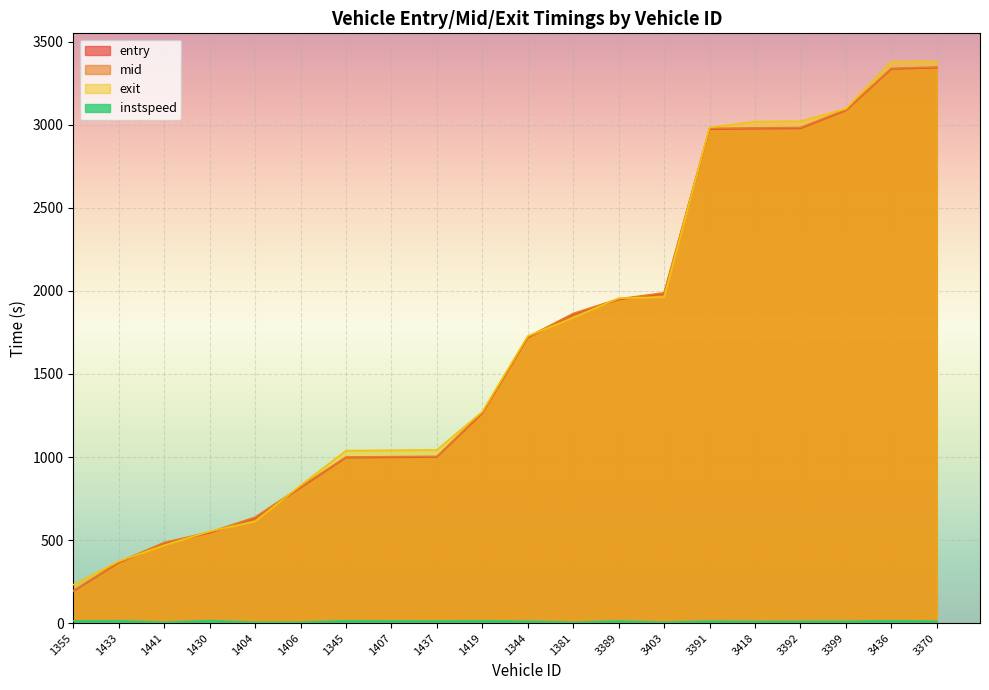

Reading right to left, what are all the values shown in this chart?

entry: 3370=3343.2	3436=3336.0	3399=3086.0	3392=2978.1	3418=2976.2	3391=2973.9	3403=1984.3	3389=1947.9	1381=1859.7	1344=1718.6	1419=1263.6	1437=1000.5	1407=998.2	1345=996.2	1406=815.8	1404=633.4	1430=543.7	1441=482.0	1433=363.7	1355=191.8
mid: 3370=3347.2	3436=3339.6	3399=3090.3	3392=2983.0	3418=2981.0	3391=2978.0	3403=1988.4	3389=1951.6	1381=1864.1	1344=1722.5	1419=1267.5	1437=1004.0	1407=1002.1	1345=1000.1	1406=820.3	1404=637.5	1430=547.5	1441=485.4	1433=367.4	1355=195.5
exit: 3370=3381.1	3436=3378.7	3399=3095.9	3392=3020.8	3418=3018.4	3391=2983.4	3403=1963.5	3389=1955.8	1381=1839.1	1344=1727.9	1419=1272.8	1437=1042.6	1407=1040.7	1345=1038.2	1406=828.9	1404=612.9	1430=552.6	1441=468.5	1433=372.5	1355=231.0
instspeed: 3370=11.5	3436=14.4	3399=11.4	3392=10.3	3418=9.9	3391=12.4	3403=5.0	3389=13.0	1381=5.0	1344=11.5	1419=14.2	1437=12.7	1407=13.0	1345=14.5	1406=5.0	1404=5.0	1430=15.5	1441=5.0	1433=14.8	1355=13.2